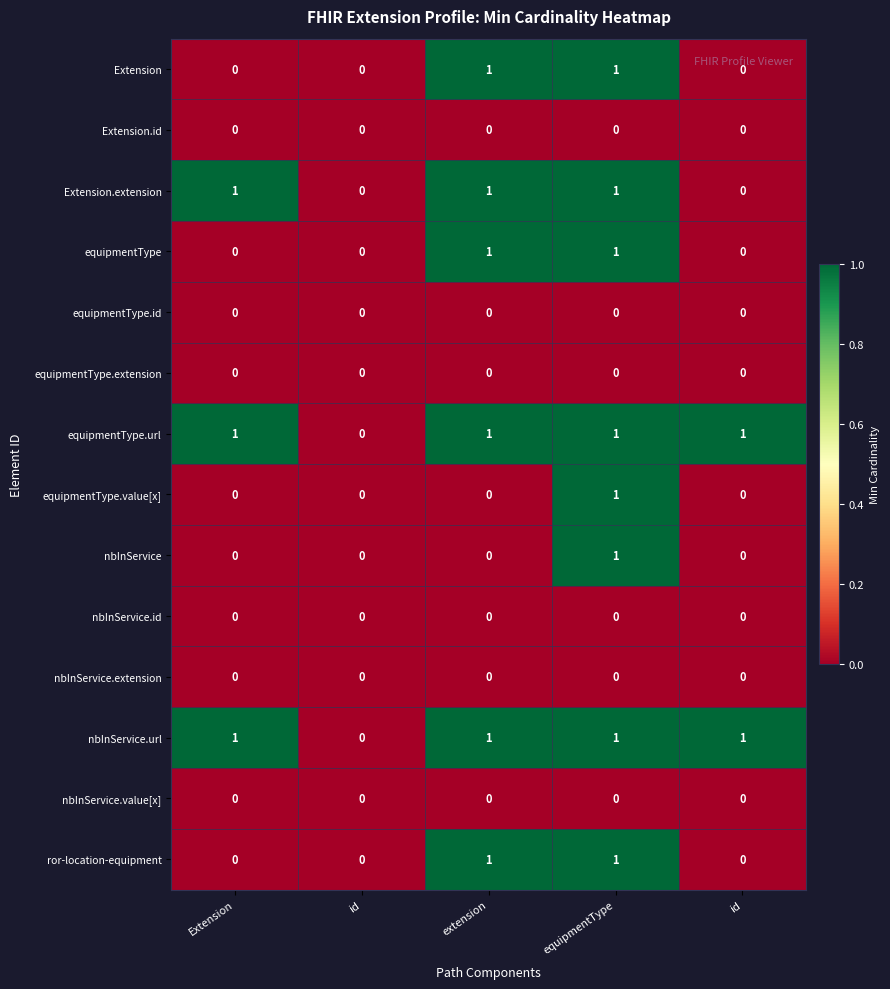

Reading left to right, extract all data points from this chart.

Extension: Extension=0	id=0	extension=1	equipmentType=1	id=0
Extension.id: Extension=0	id=0	extension=0	equipmentType=0	id=0
Extension.extension: Extension=1	id=0	extension=1	equipmentType=1	id=0
equipmentType: Extension=0	id=0	extension=1	equipmentType=1	id=0
equipmentType.id: Extension=0	id=0	extension=0	equipmentType=0	id=0
equipmentType.extension: Extension=0	id=0	extension=0	equipmentType=0	id=0
equipmentType.url: Extension=1	id=0	extension=1	equipmentType=1	id=1
equipmentType.value[x]: Extension=0	id=0	extension=0	equipmentType=1	id=0
nbInService: Extension=0	id=0	extension=0	equipmentType=1	id=0
nbInService.id: Extension=0	id=0	extension=0	equipmentType=0	id=0
nbInService.extension: Extension=0	id=0	extension=0	equipmentType=0	id=0
nbInService.url: Extension=1	id=0	extension=1	equipmentType=1	id=1
nbInService.value[x]: Extension=0	id=0	extension=0	equipmentType=0	id=0
ror-location-equipment: Extension=0	id=0	extension=1	equipmentType=1	id=0